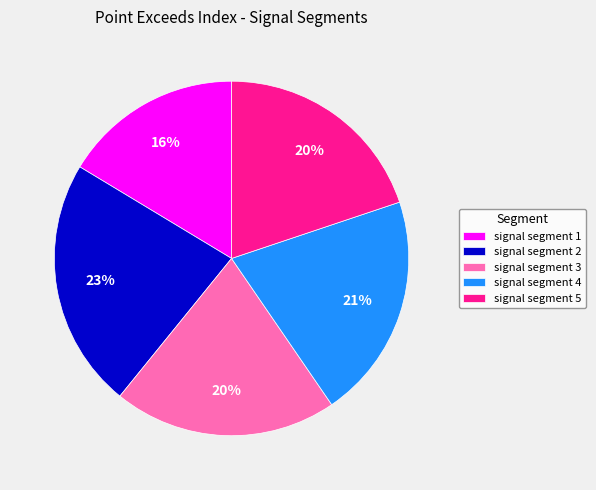

Approximately how many times larger is the value at signal segment 4 compared to signal segment 2?

0.9